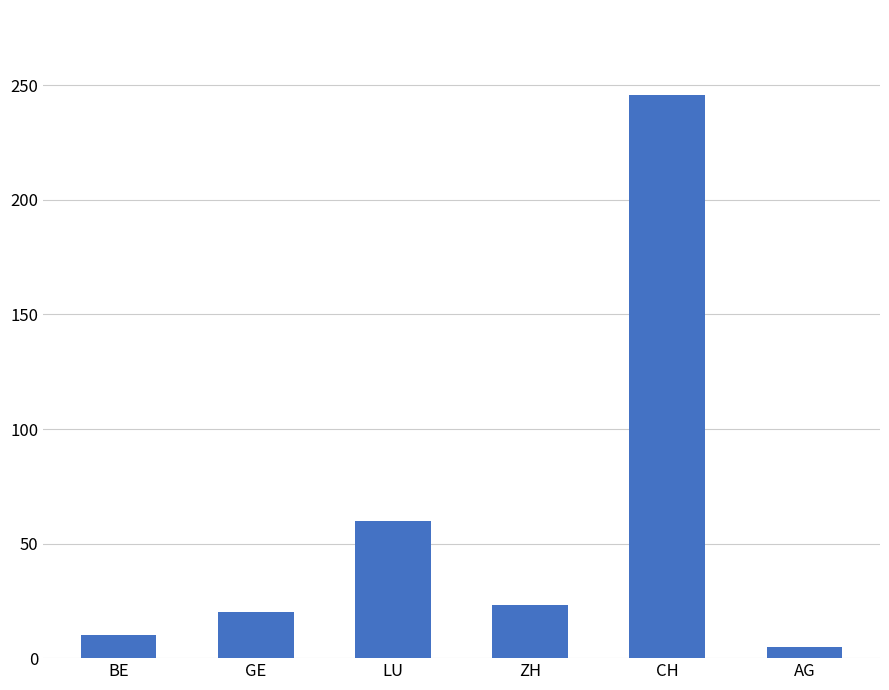

How many categories are shown in the chart?

6